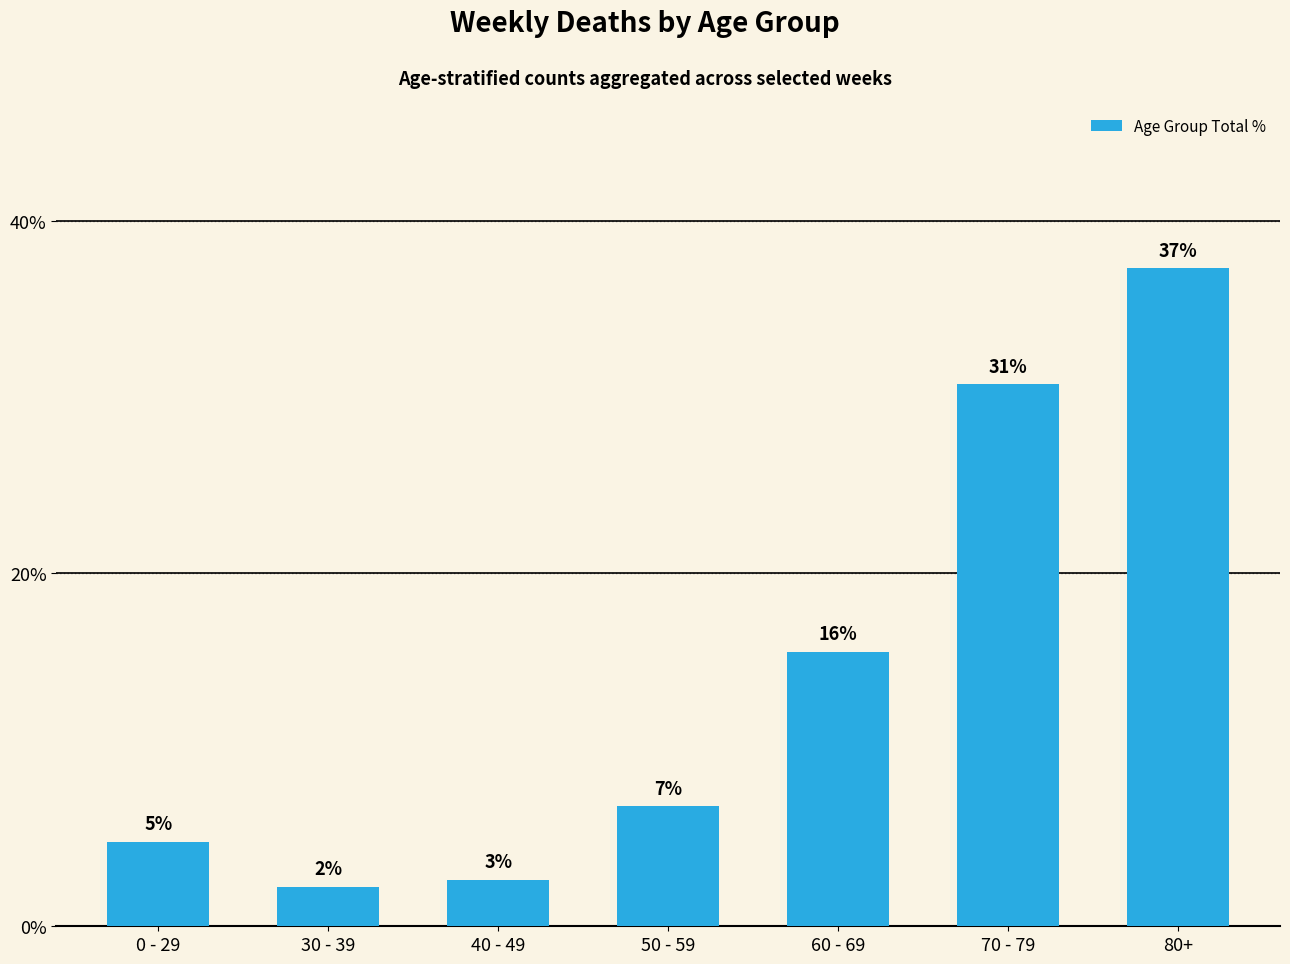

Reading left to right, extract all data points from this chart.

4.8	2.2	2.6	6.8	15.6	30.7	37.3